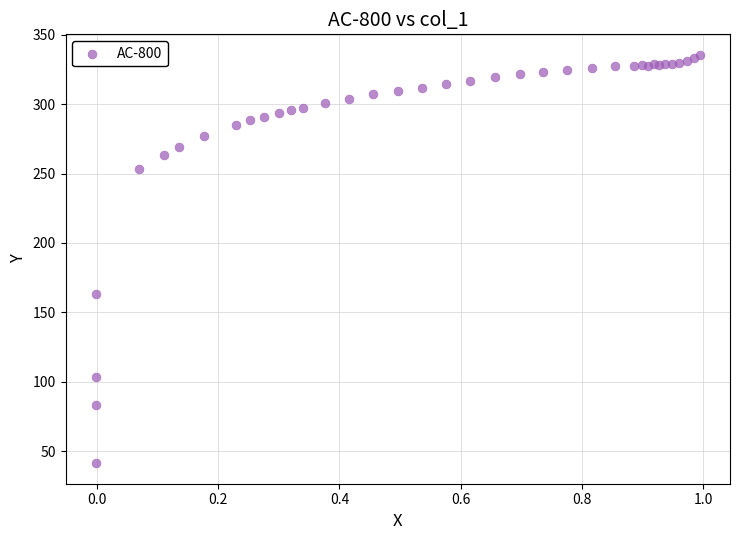

What Y value in the scatter plot is closest to 188?

162.9